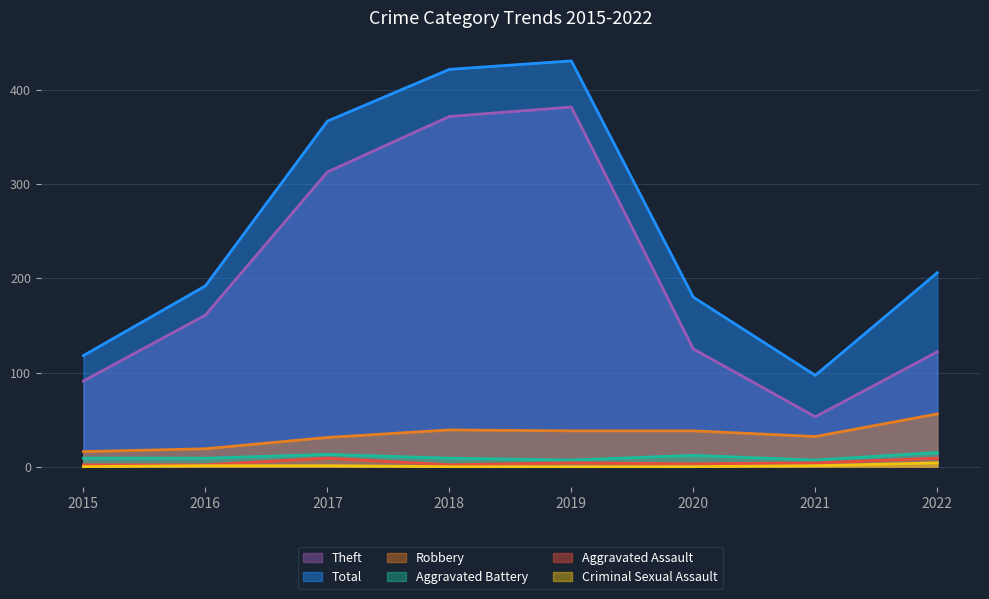

Rank the series by their maximum value, from lowest to highest.

Criminal Sexual Assault, Aggravated Assault, Aggravated Battery, Robbery, Theft, Total